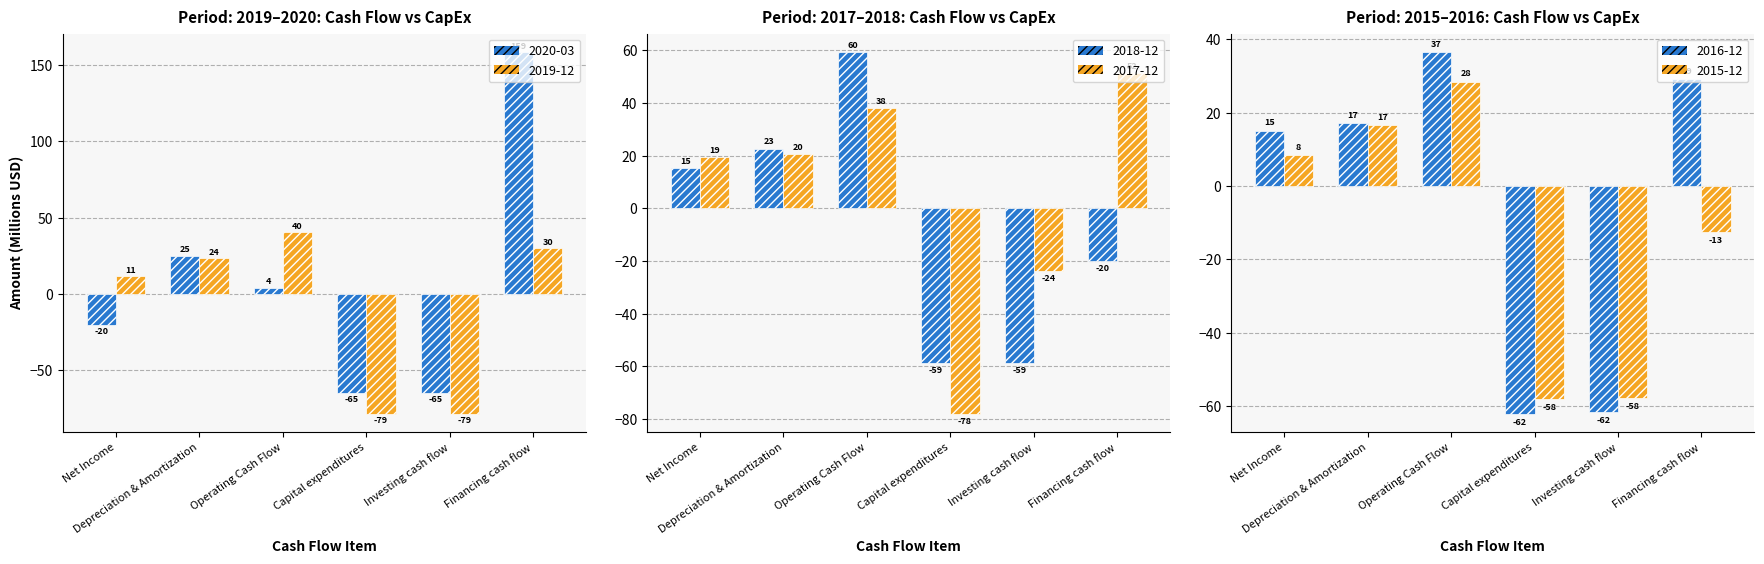

What is the smallest value displayed?

-78.8